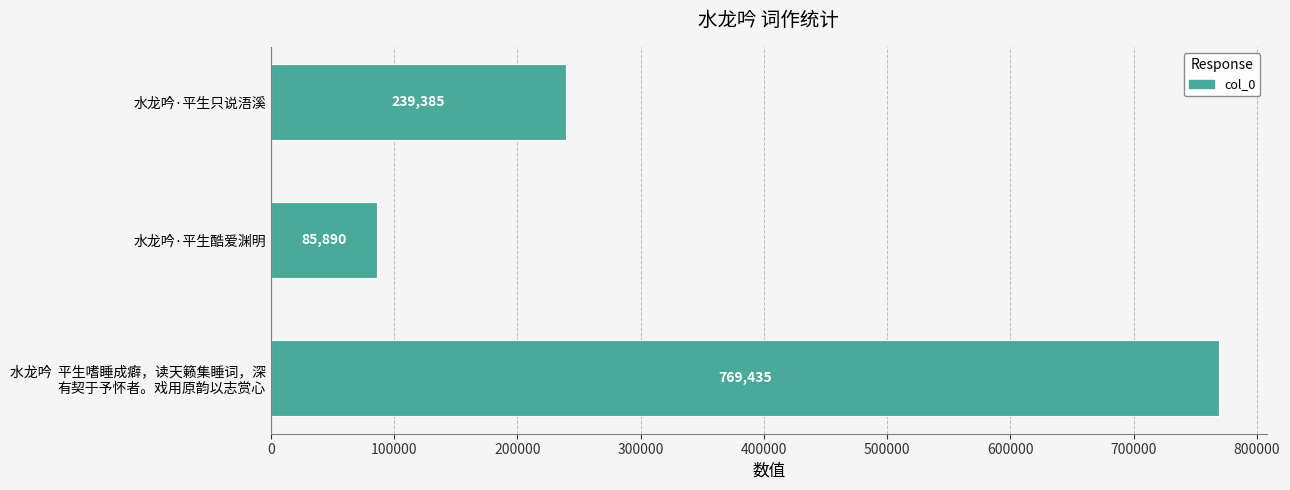

Reading top to bottom, list all the values displayed in this chart.

239385	85890	769435